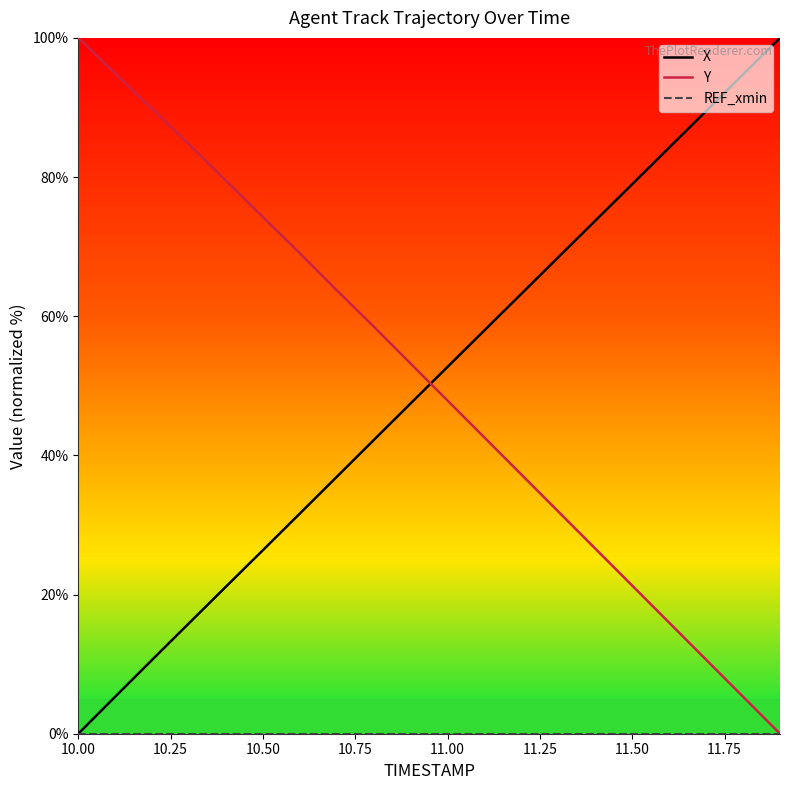

What is the greatest value displayed?

100.0